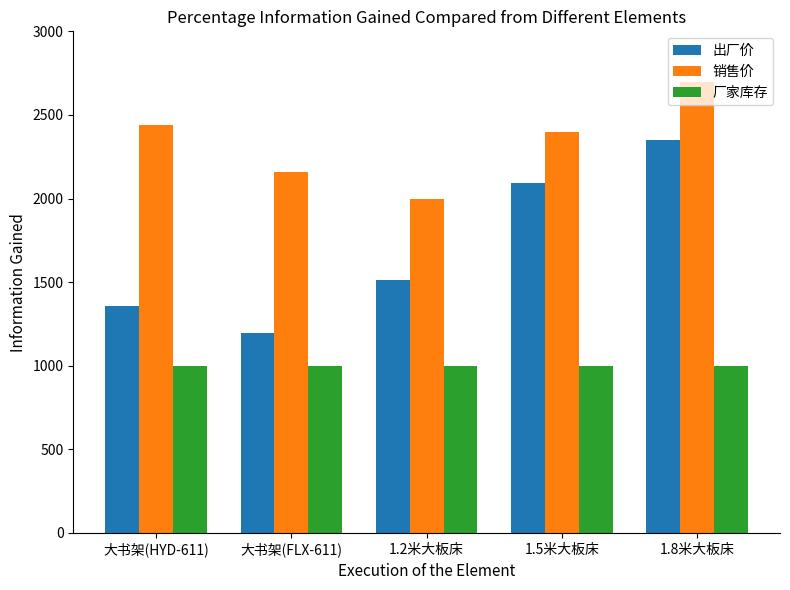

Read the 销售价 value at 大书架(HYD-611).

2438